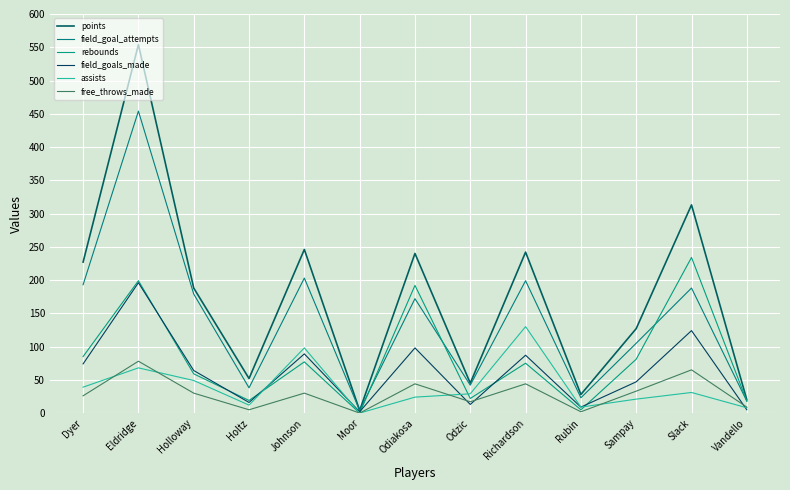

In field_goal_attempts, how many points are lower than both neighbors (excluding endpoints)?

4